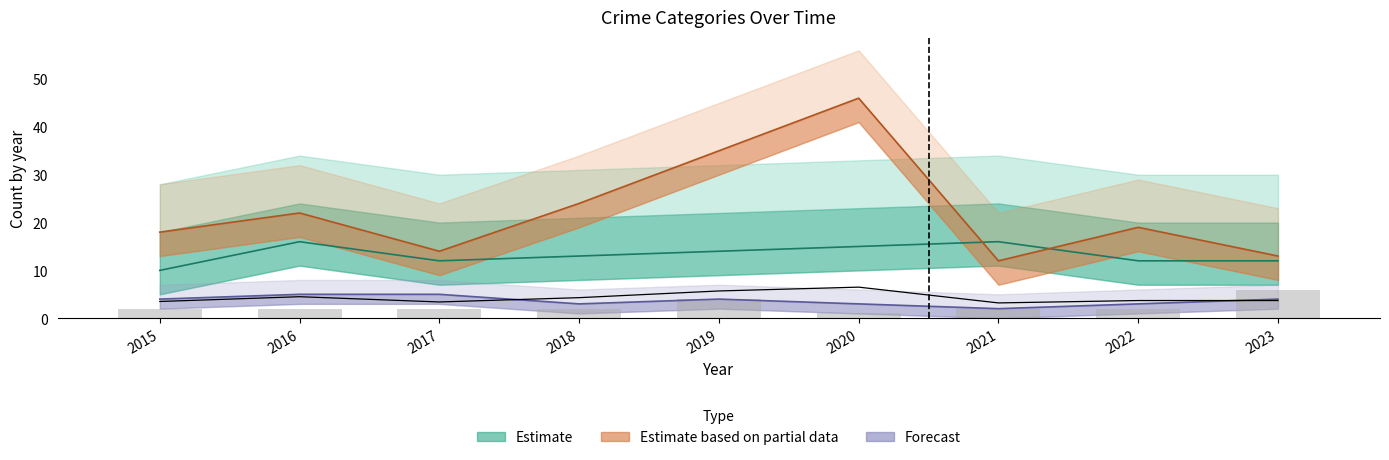

Reading left to right, list all the values displayed in this chart.

Robbery: 2015=10.0	2016=16.0	2017=12.0	2018=13.0	2019=14.0	2020=15.0	2021=16.0	2022=12.0	2023=12.0
Theft: 2015=18.0	2016=22.0	2017=14.0	2018=24.0	2019=35.0	2020=46.0	2021=12.0	2022=19.0	2023=13.0
Aggravated Battery: 2015=4.0	2016=5.0	2017=5.0	2018=3.0	2019=4.0	2020=3.0	2021=2.0	2022=3.0	2023=4.0
Aggravated Assault: 2015=2.0	2016=2.0	2017=2.0	2018=2.0	2019=4.0	2020=1.0	2021=2.0	2022=2.0	2023=6.0
Total: 2015=3.5	2016=4.5	2017=3.4	2018=4.3	2019=5.7	2020=6.5	2021=3.2	2022=3.7	2023=3.7